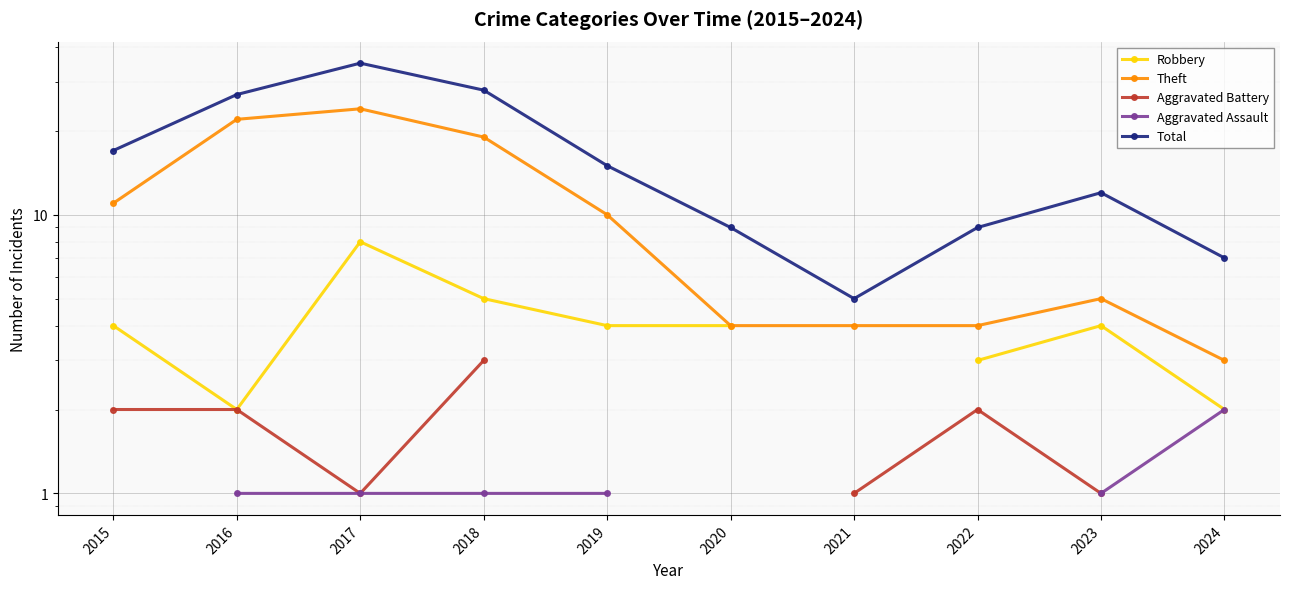

At how many categories does at least one series exceed 1?

10